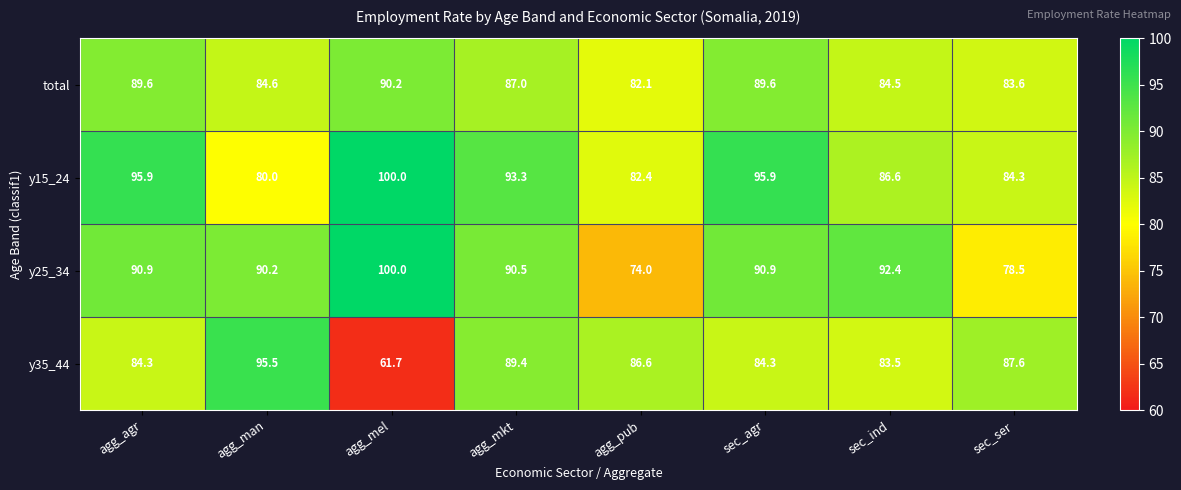

At how many categories does at least one series exceed 89?

6